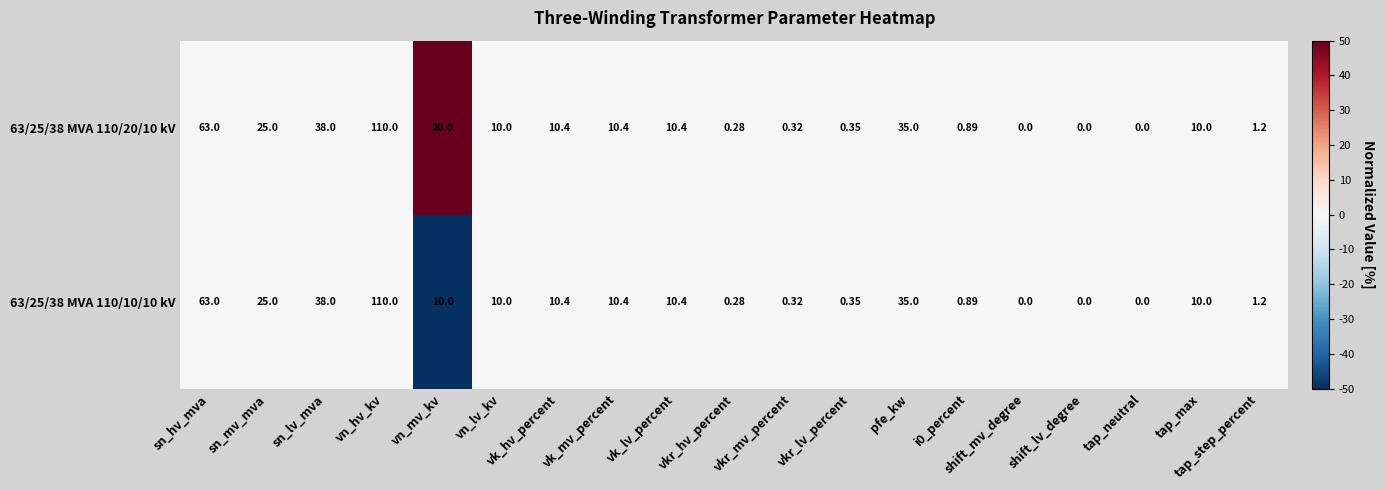

Count the number of categories in the chart.

19